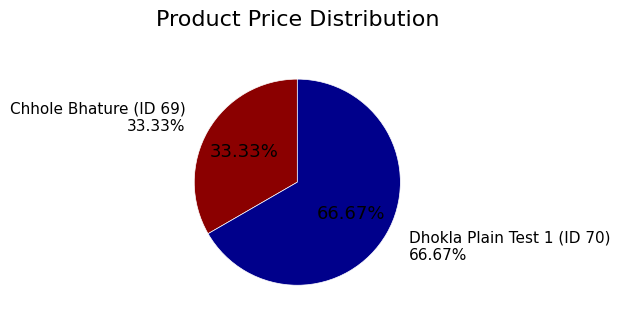

How many slices are in this pie chart?

2